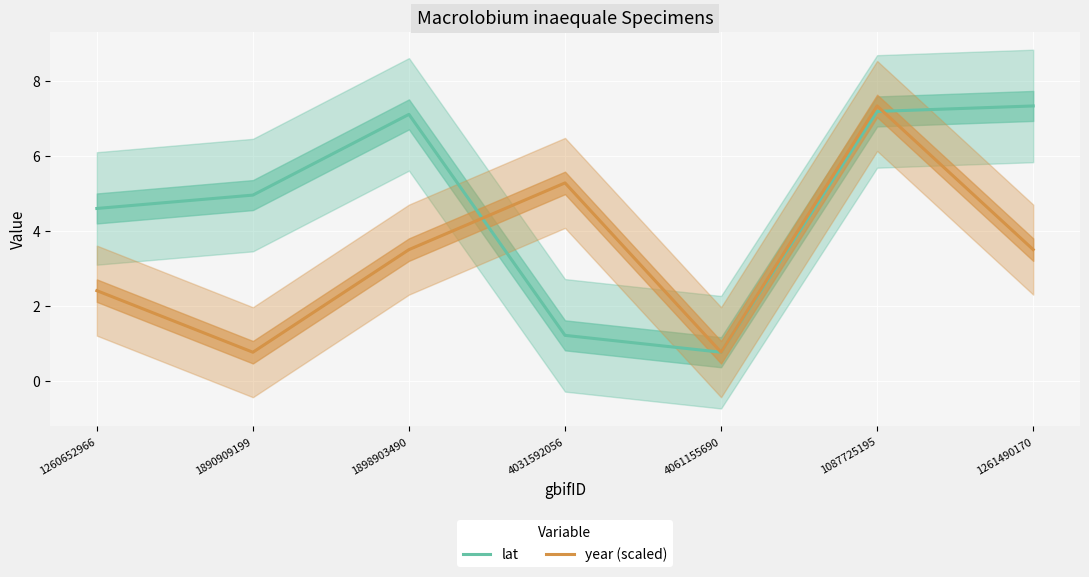

At which label does year (scaled) reach its minimum?

1890909199